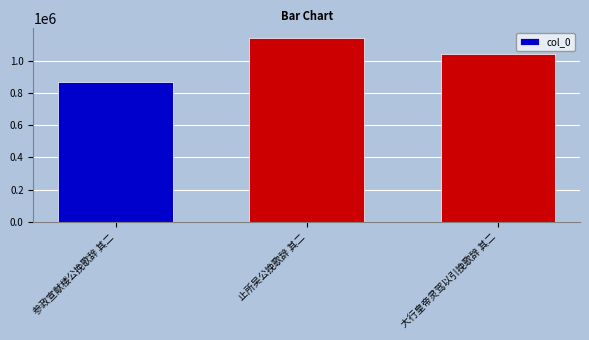

True or false: the data shows 1038481 at 大行皇帝灵驾以引挽歌辞 其二.

True